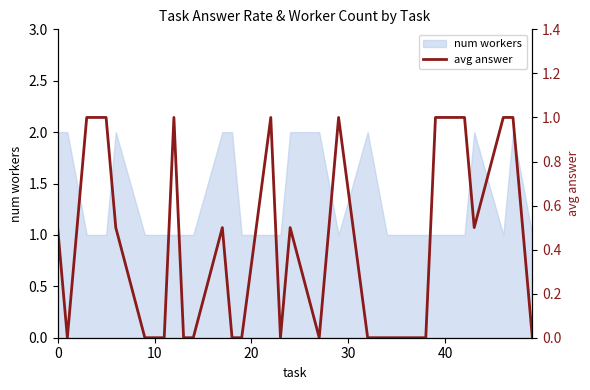

Reading right to left, extract all data points from this chart.

0.0	1.0	1.0	0.5	1.0	1.0	1.0	0.0	0.0	0.0	0.0	1.0	0.0	0.5	0.0	1.0	0.0	0.0	0.5	0.0	0.0	1.0	0.0	0.0	0.5	1.0	1.0	1.0	0.0	0.5